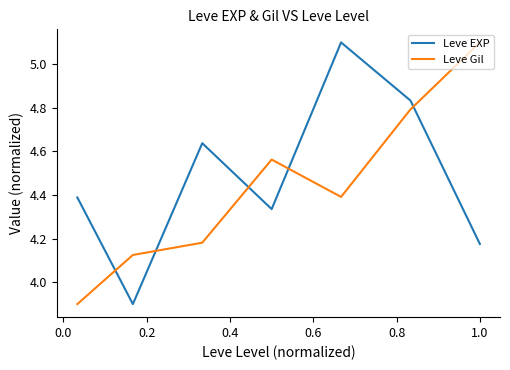

What is the maximum value shown in the chart?

5.1